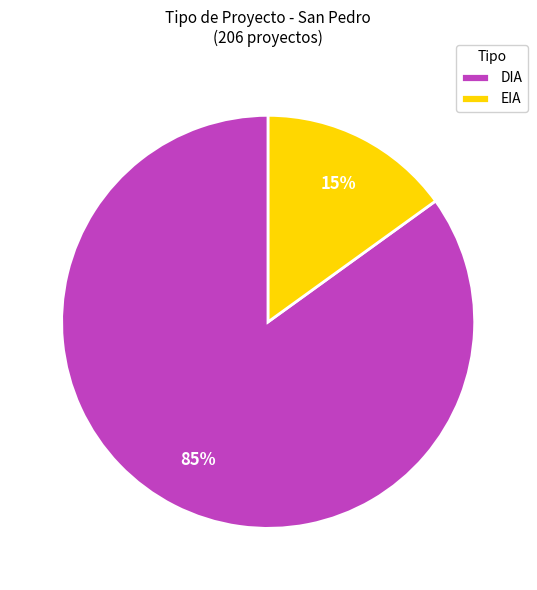

To the nearest percent, what is the combined percentage of EIA and DIA?

100%